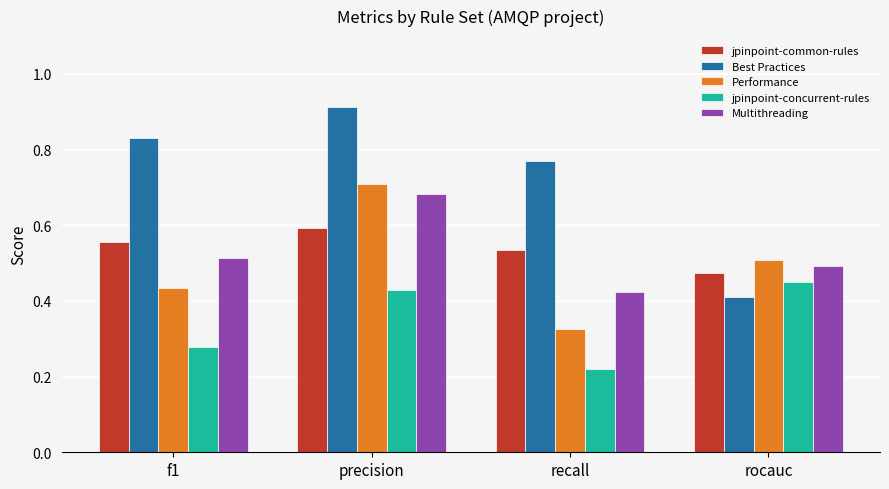

Which series has the largest total across all categories?

Best Practices